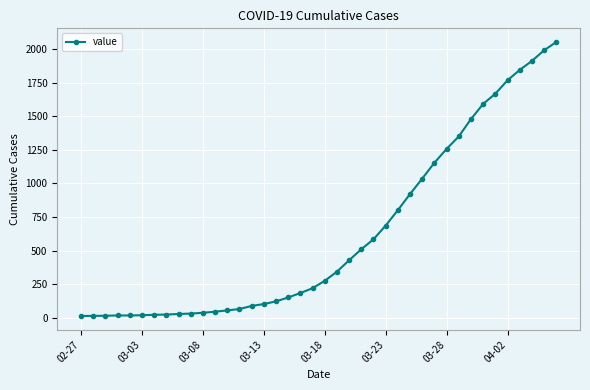

What is the greatest value displayed?

2053